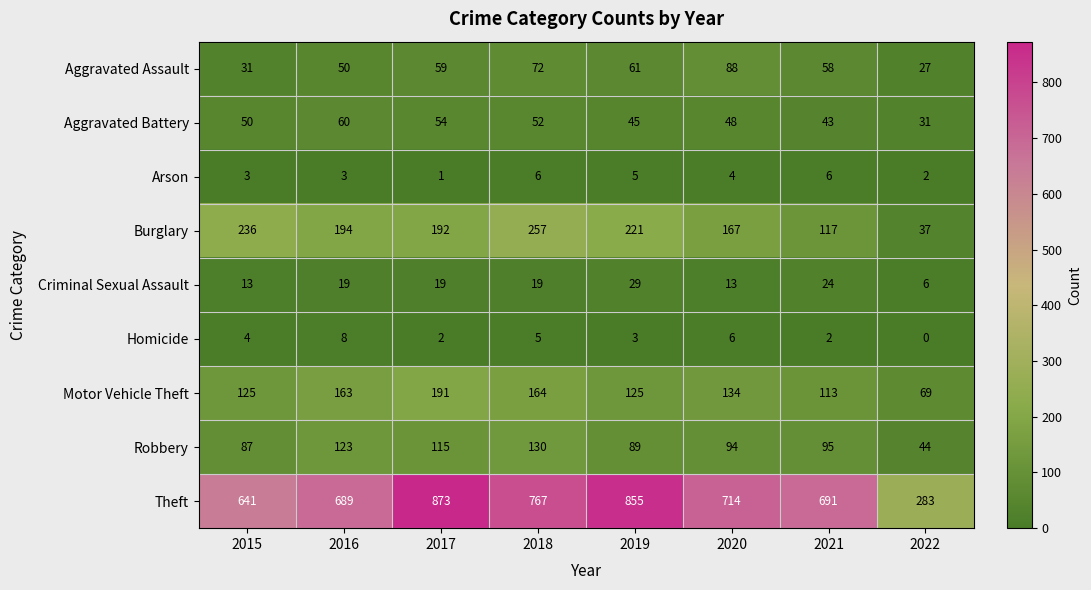

The value of Robbery at 2019 is 89. True or false?

True